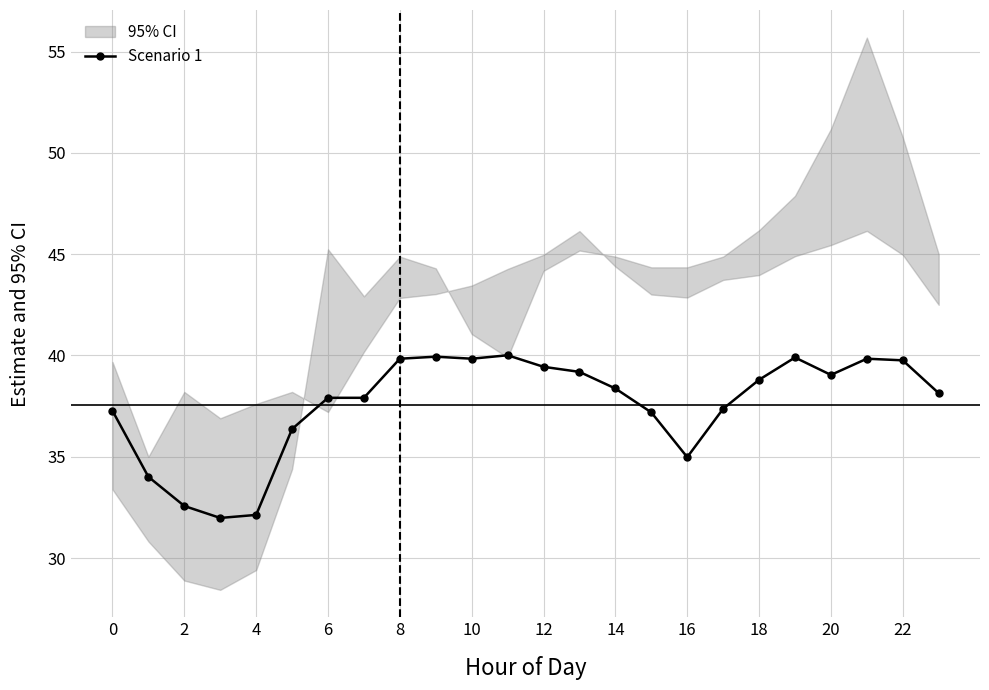

The Scenario 1 series shows 32.6 at 2. True or false?

True